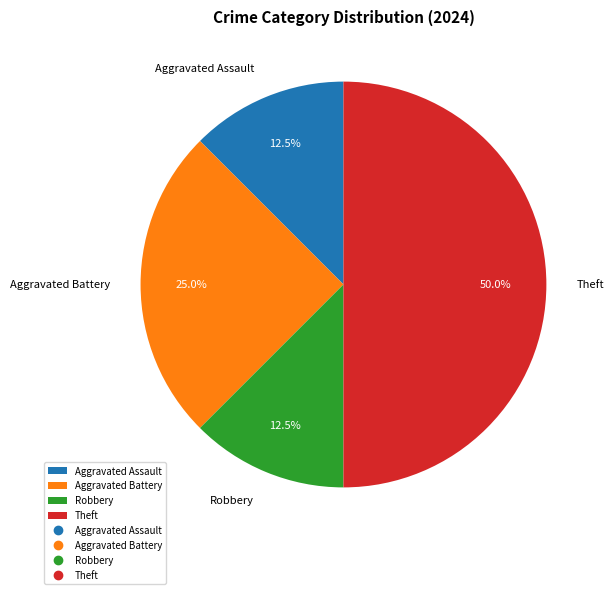

Which category has the biggest portion of the pie?

Theft